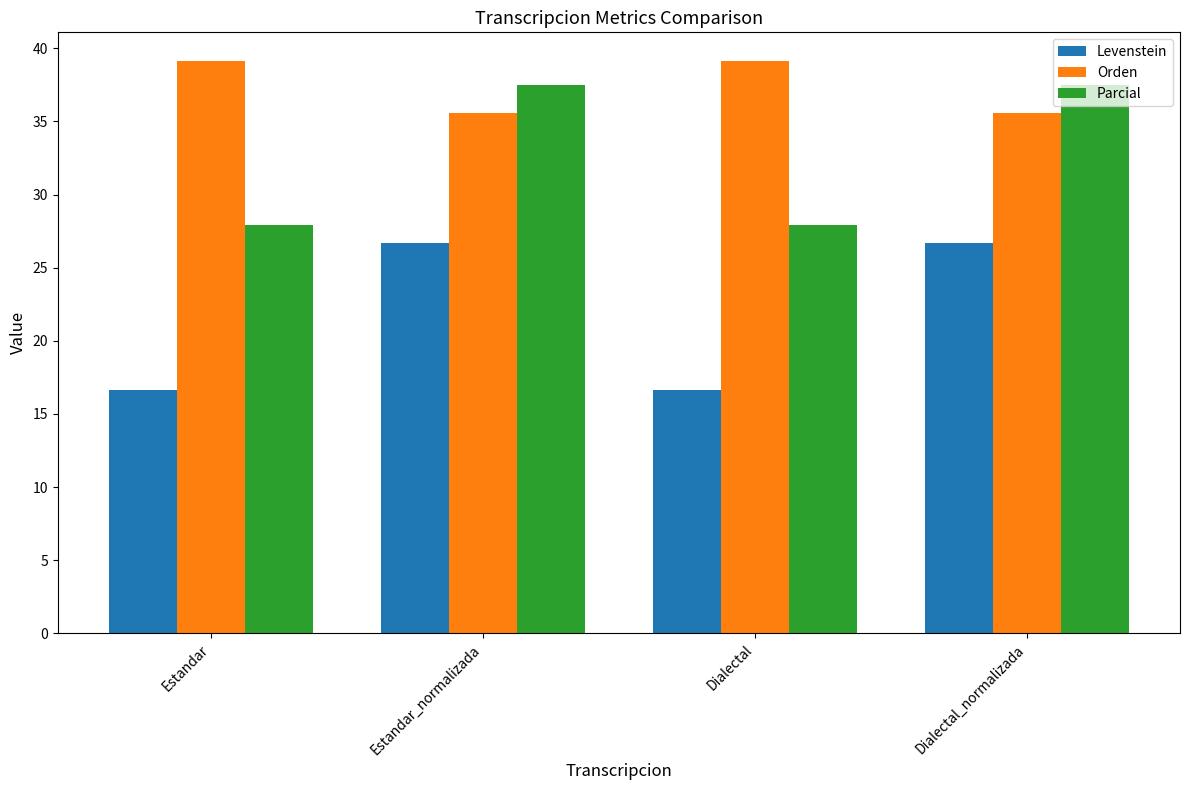

What is the minimum value shown in the chart?

16.7